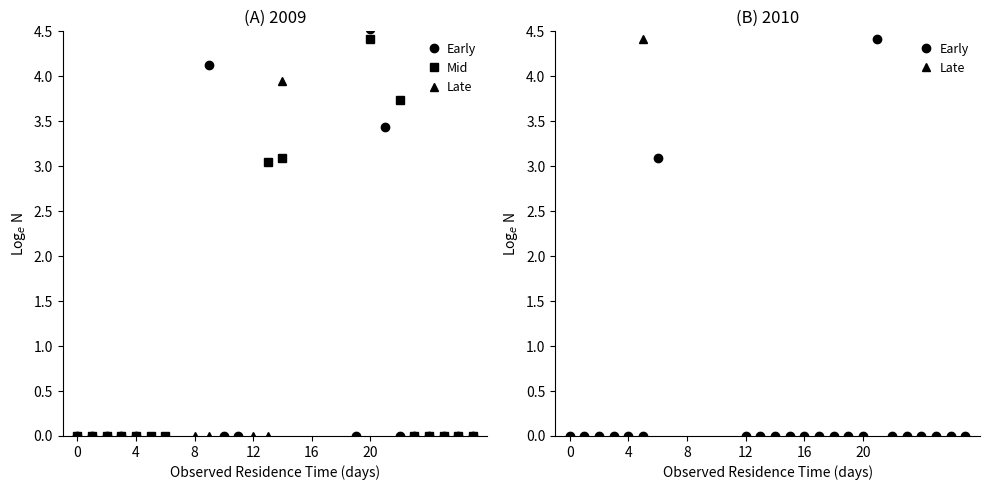

What is the label of the 16th point from the right?

12